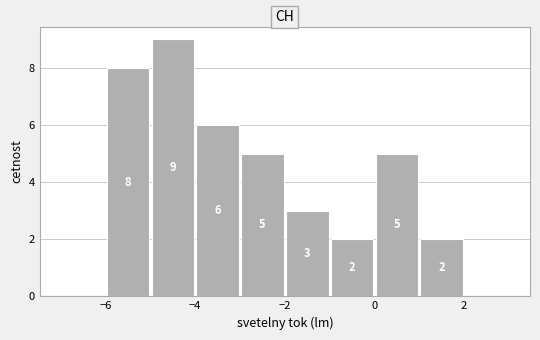

Which range on the x-axis has the tallest bar?

-5 to -4